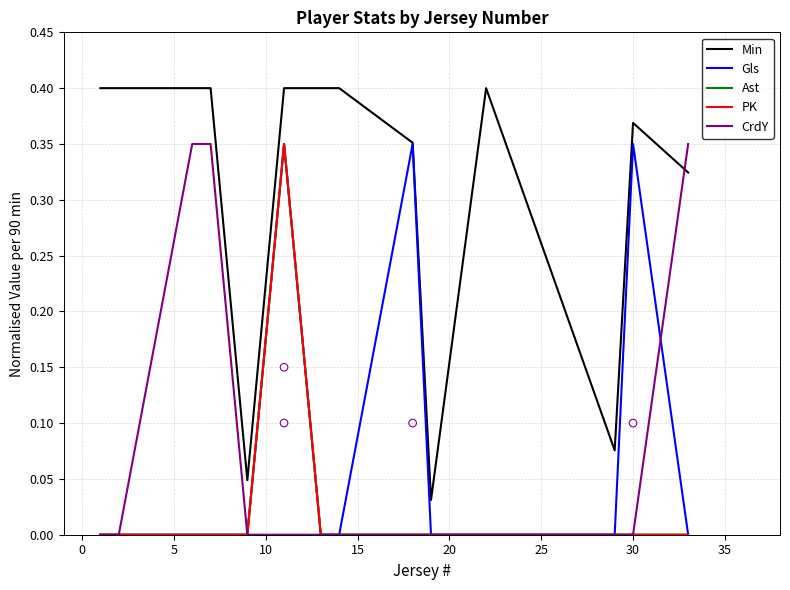

Which series has the widest spread of Y values?

Min